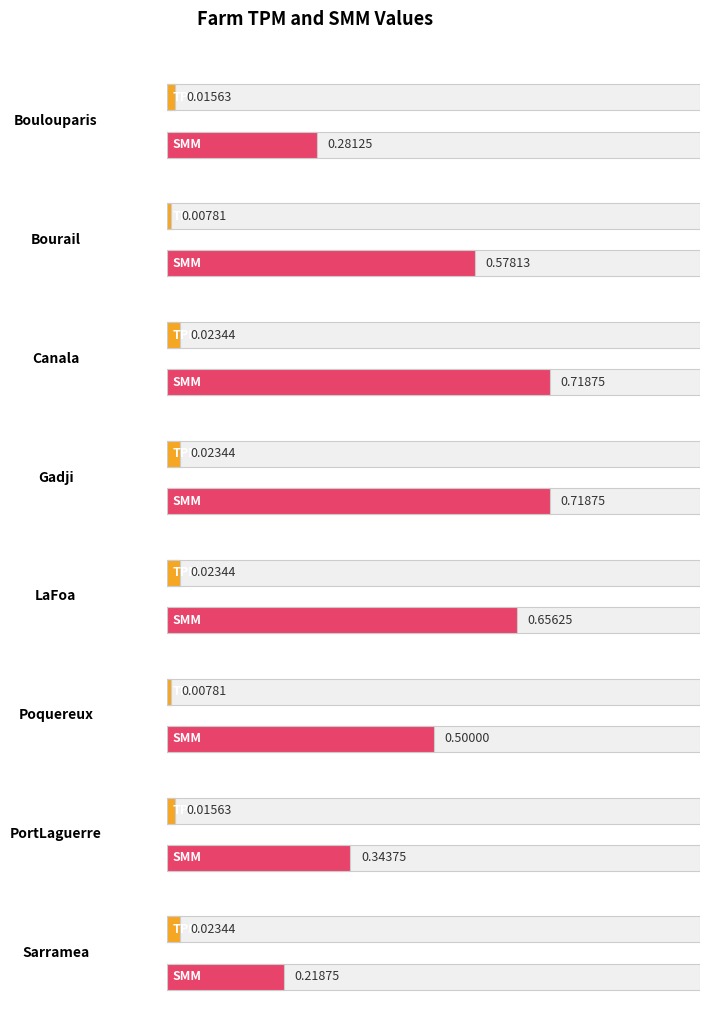

Which series has the widest spread of values?

SMM